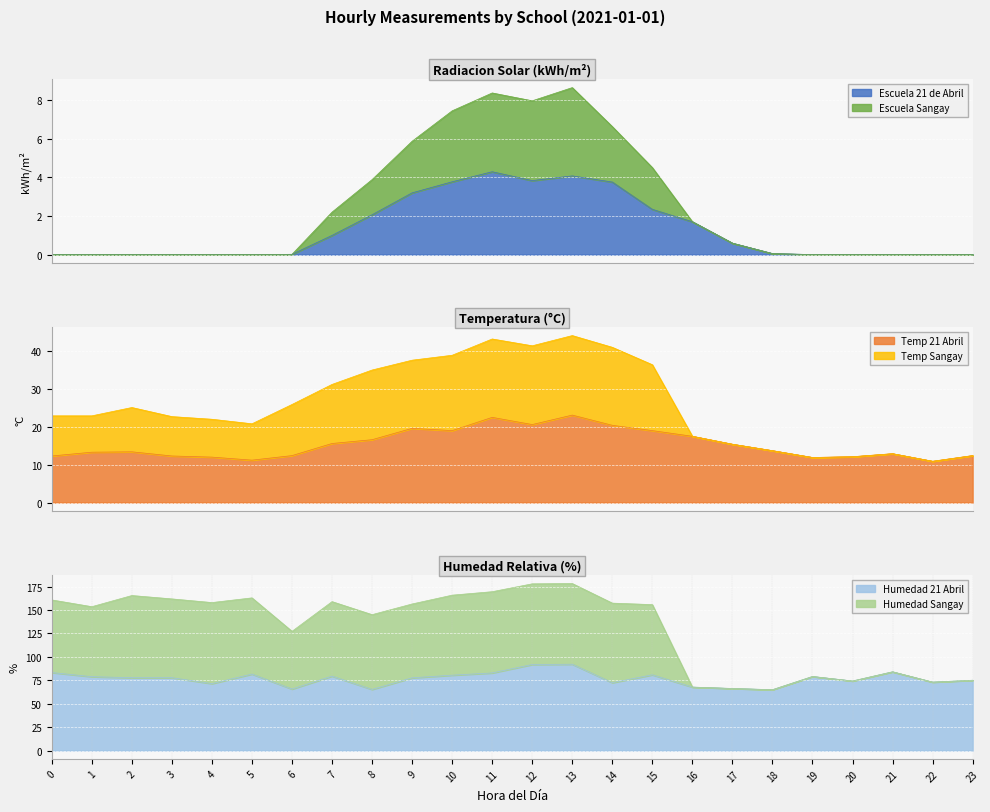

Is it true that Humedad 21 Abril equals 86.8 at 17?

False